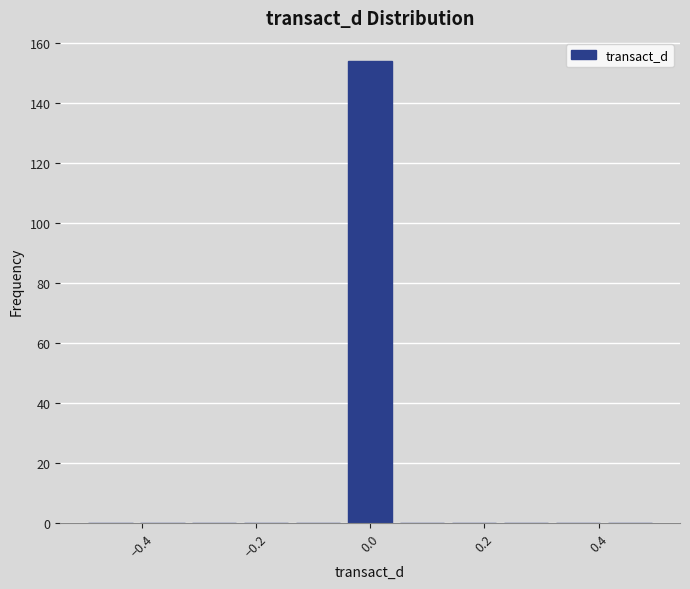

Reading left to right, list every bar in this chart as the range it spans on the x-axis followed by its height. Neither the bar edges nor the heights are printed on the chart, so give them approximately, as read against the axes.

-0.50 to -0.40: 0
-0.40 to -0.32: 0
-0.32 to -0.22: 0
-0.22 to -0.14: 0
-0.14 to -0.04: 0
-0.04 to 0.04: 154
0.04 to 0.14: 0
0.14 to 0.22: 0
0.22 to 0.32: 0
0.32 to 0.40: 0
0.40 to 0.50: 0